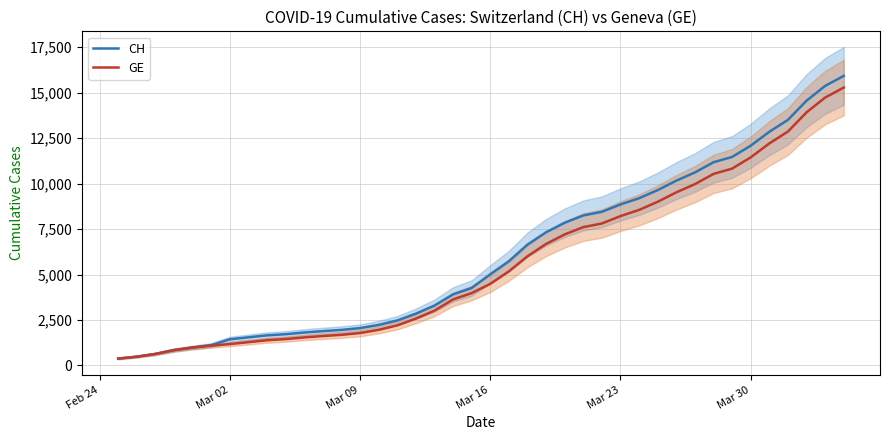

What is the sum of all GE values?

225656